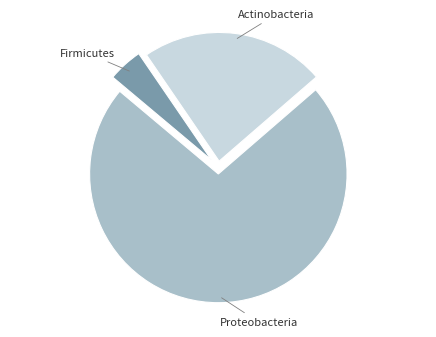

Is there any slice that represents more than half of the pie?

Yes